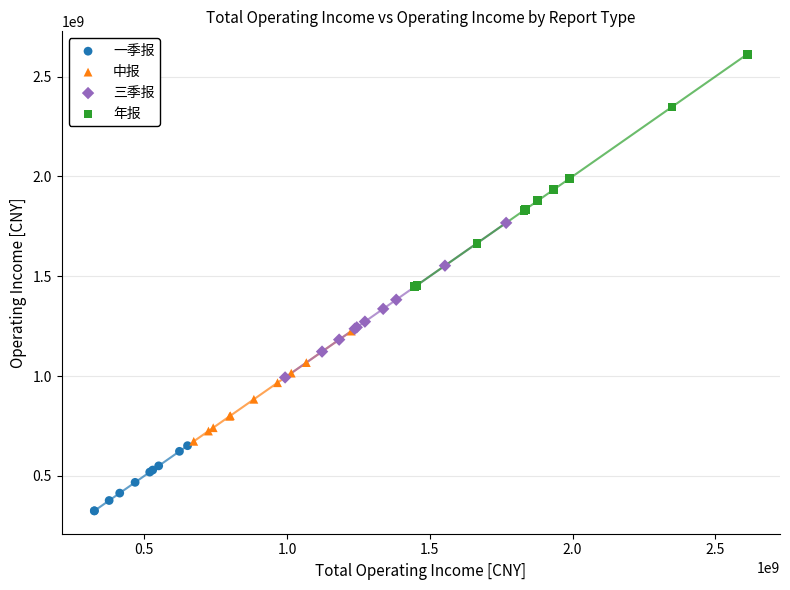

Which series has the widest spread of Y values?

年报